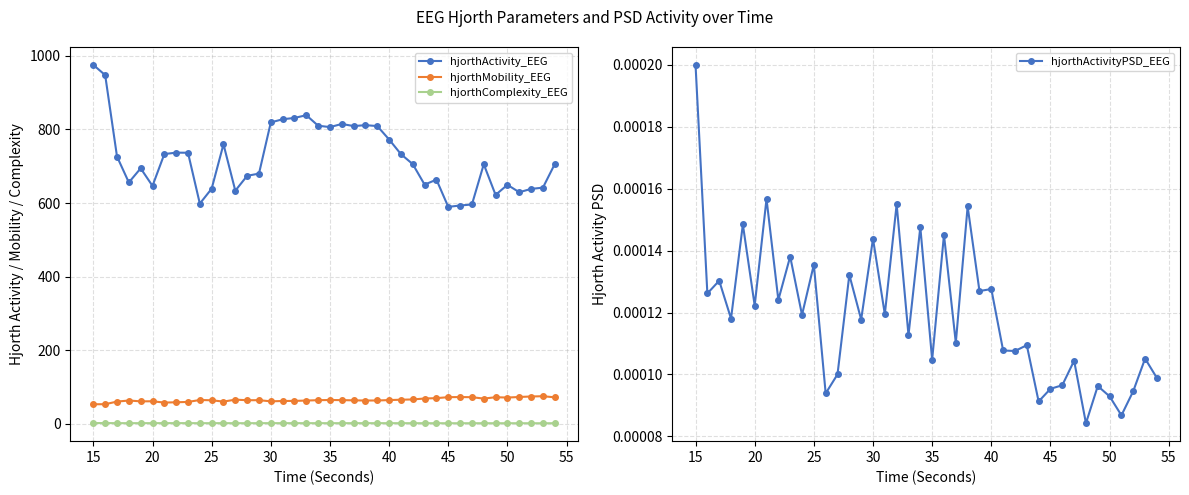

What is the highest value of the hjorthActivity_EEG series?

975.4